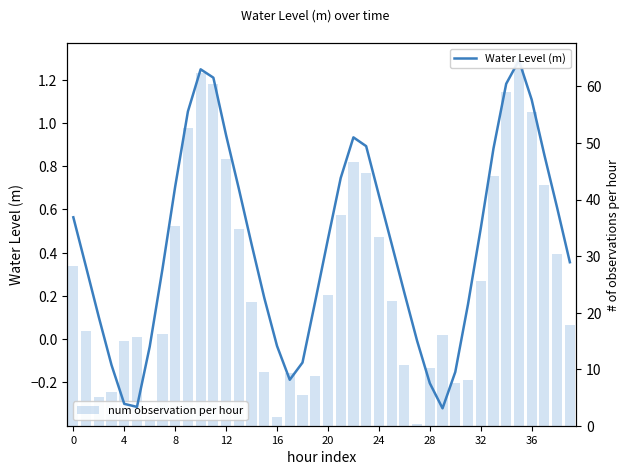

What is the label of the 36th bar from the left?

35